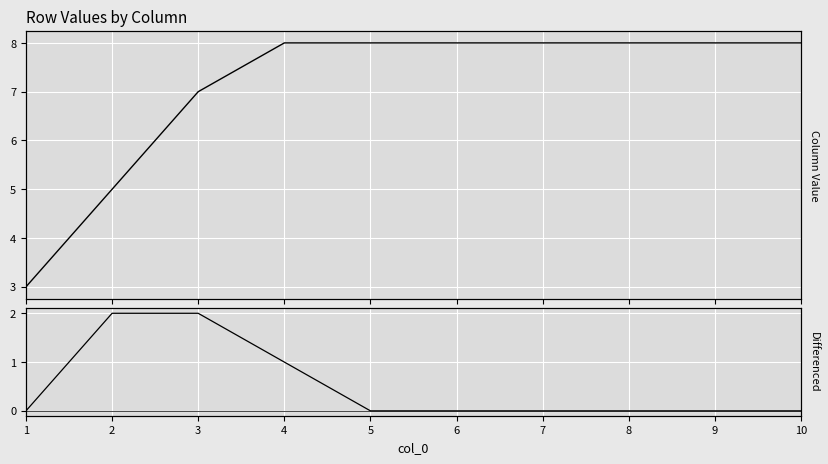

What is the average value of the Cumulative Sum series?

7